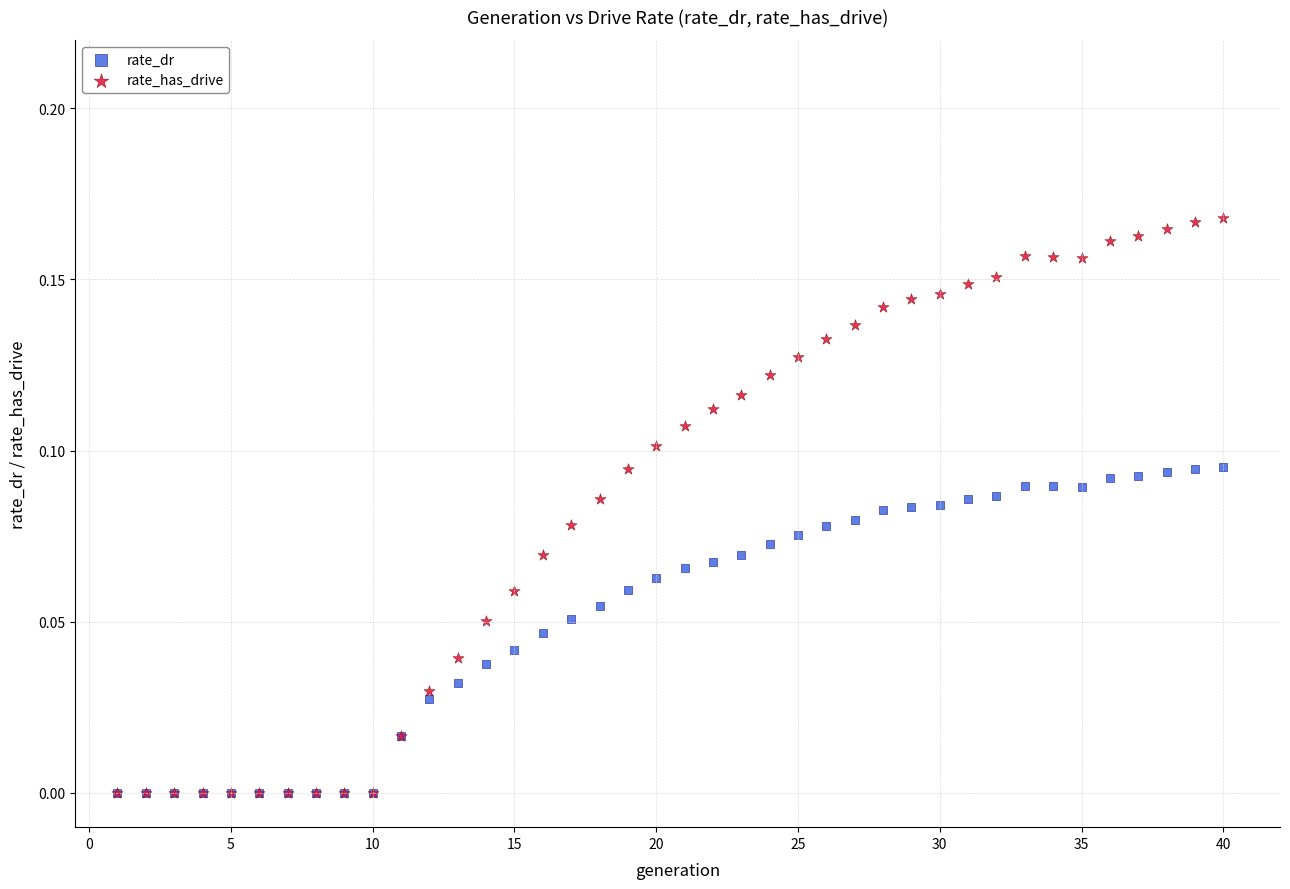

Which series has the largest Y range (max minus min)?

rate_has_drive